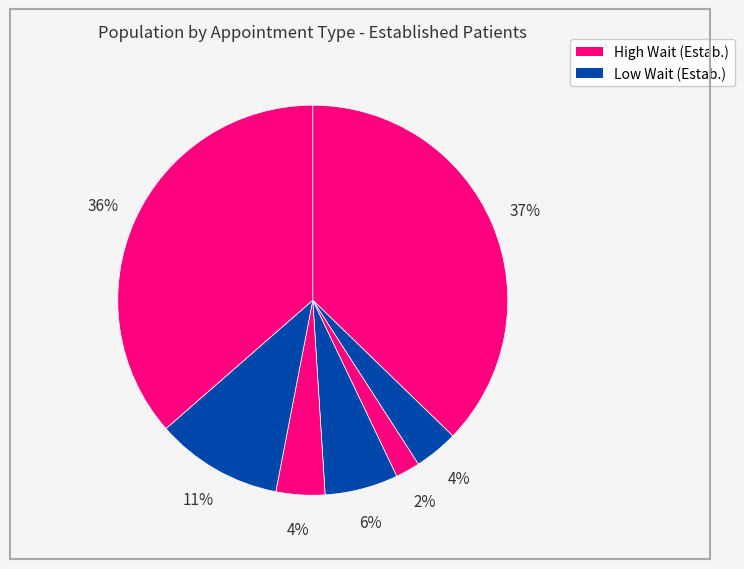

Is there a majority slice in this chart?

No